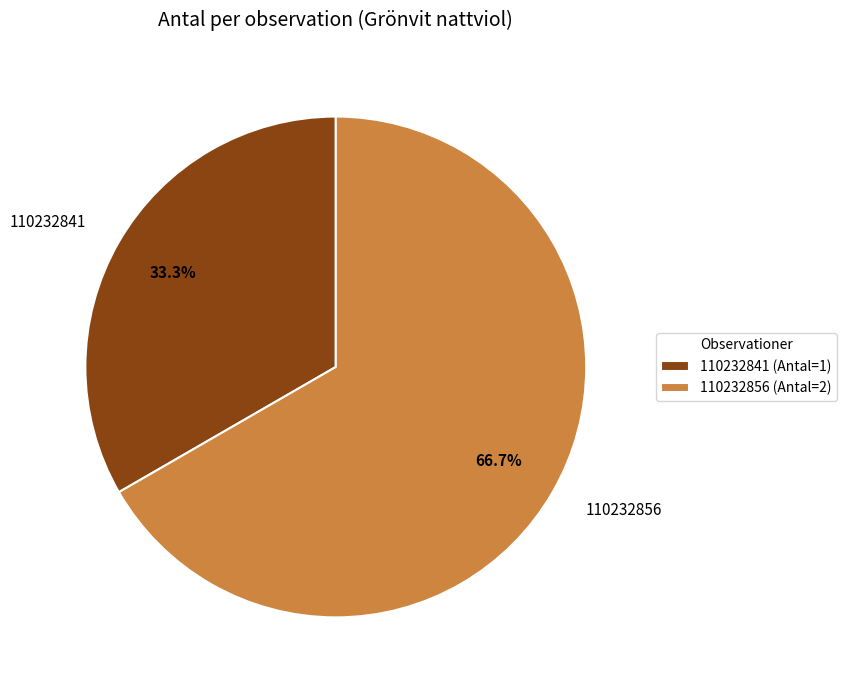

The 110232856 slice represents 82% of the pie. True or false?

False